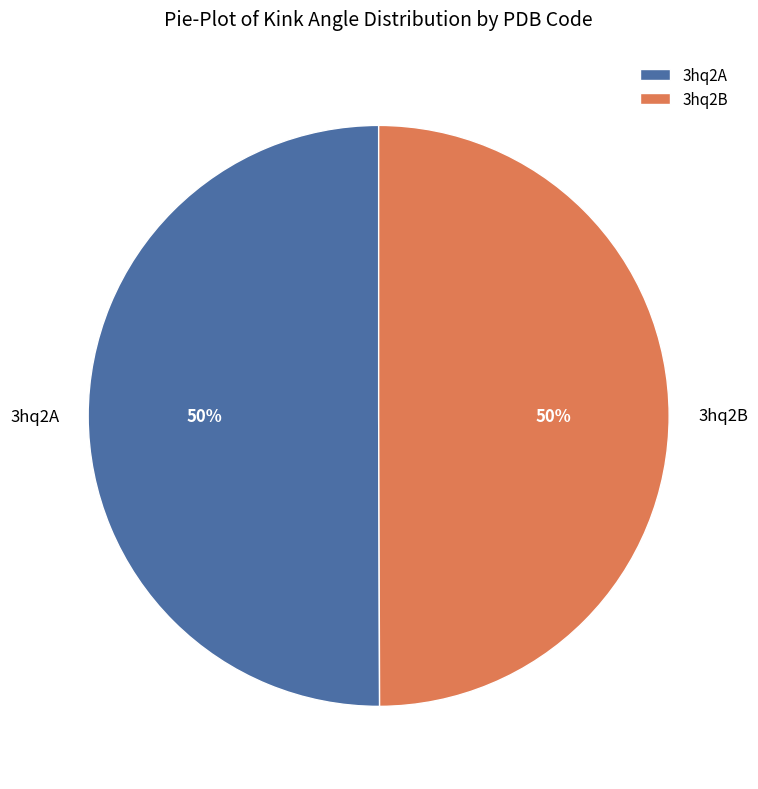

To the nearest percent, what is the combined percentage of 3hq2A and 3hq2B?

100%